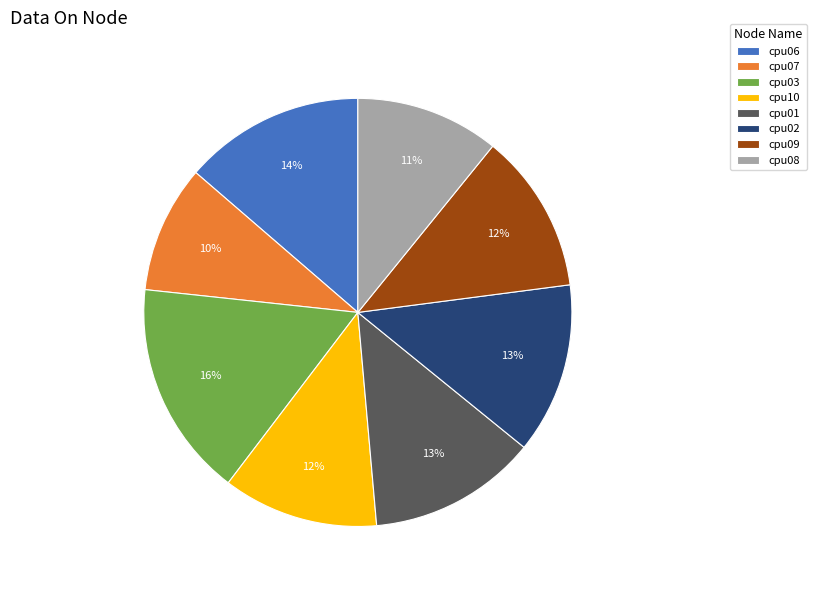

Do cpu08 and cpu07 together represent more than half of the pie?

No